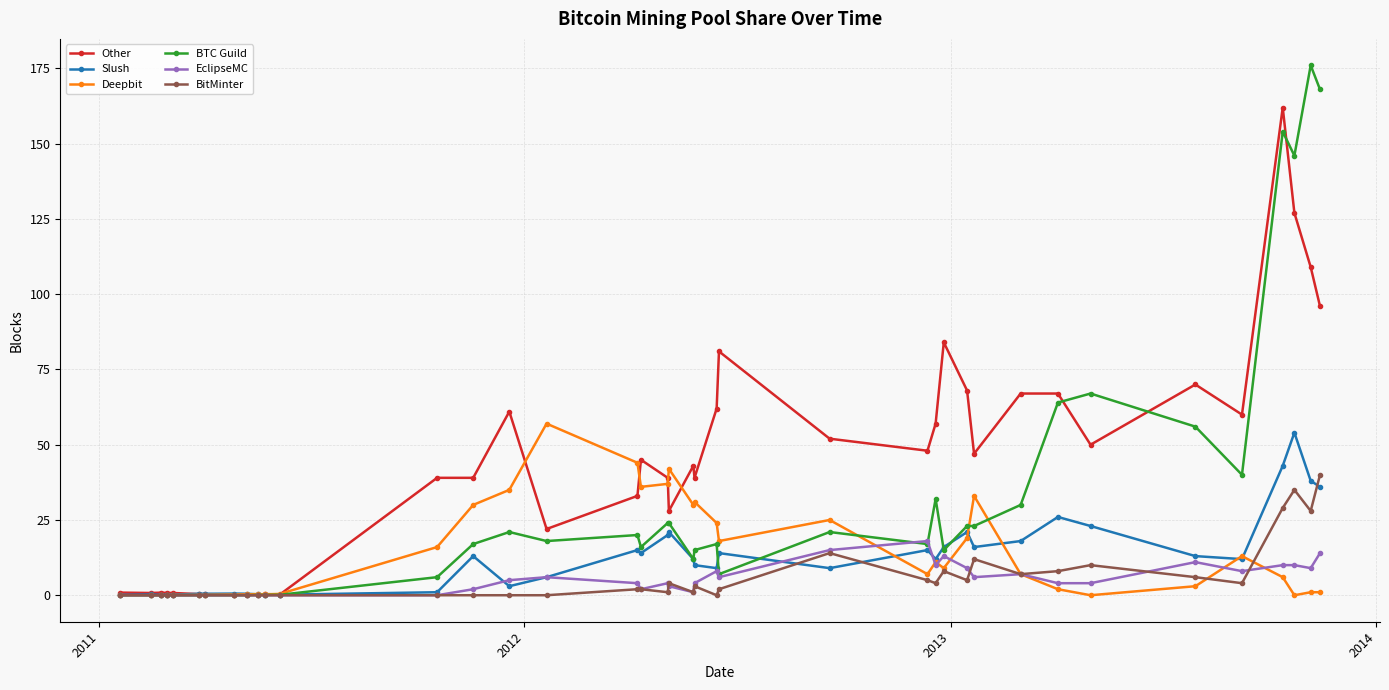

How many data points does each series have?

39